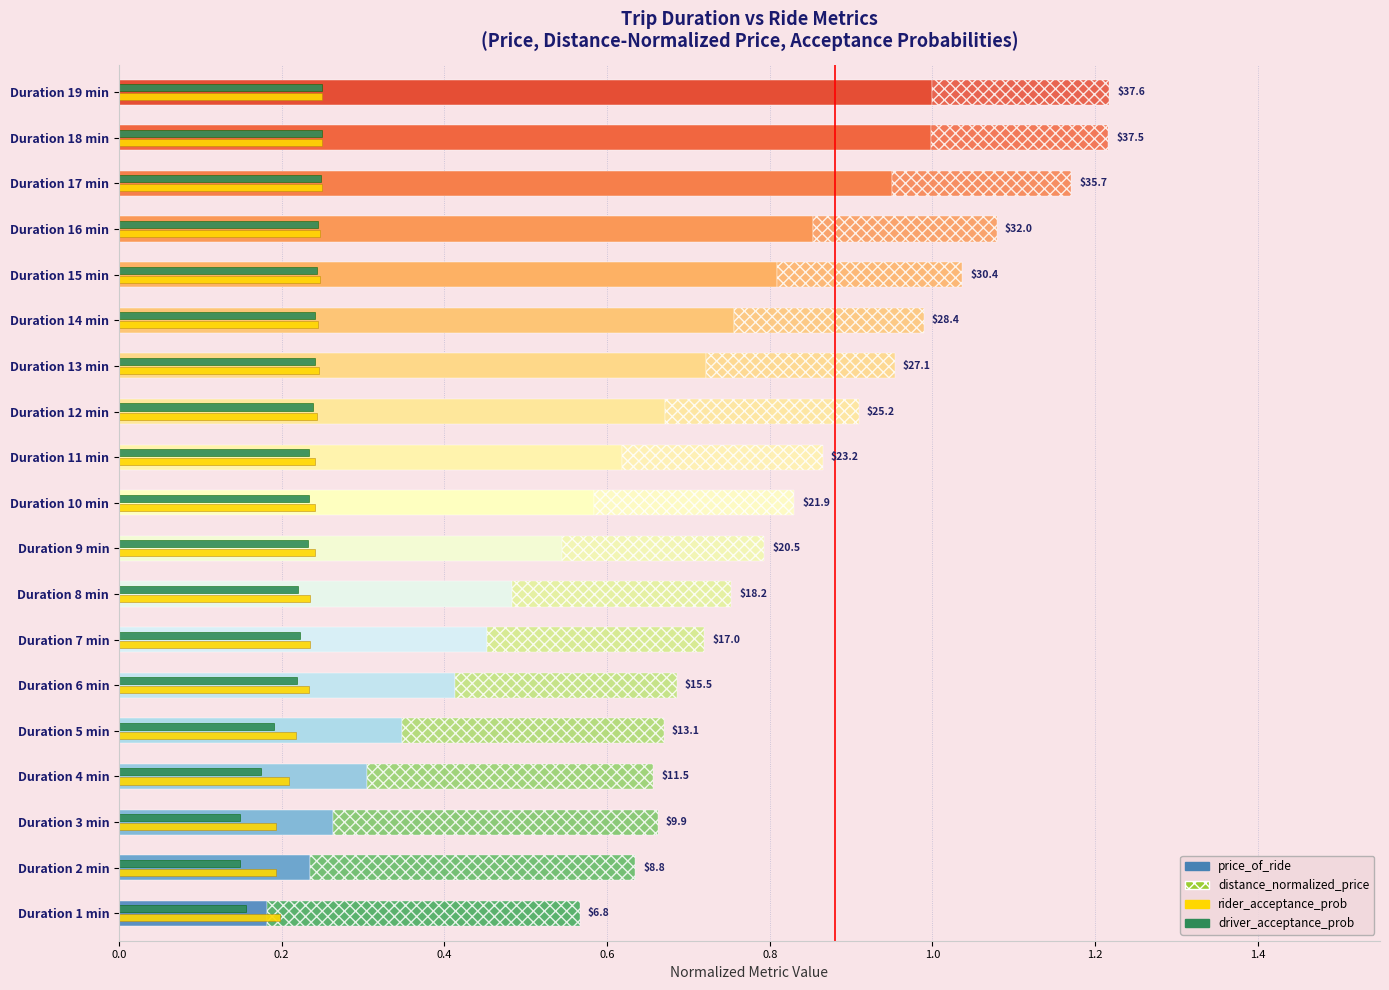

Which series has the largest total across all categories?

price_of_ride